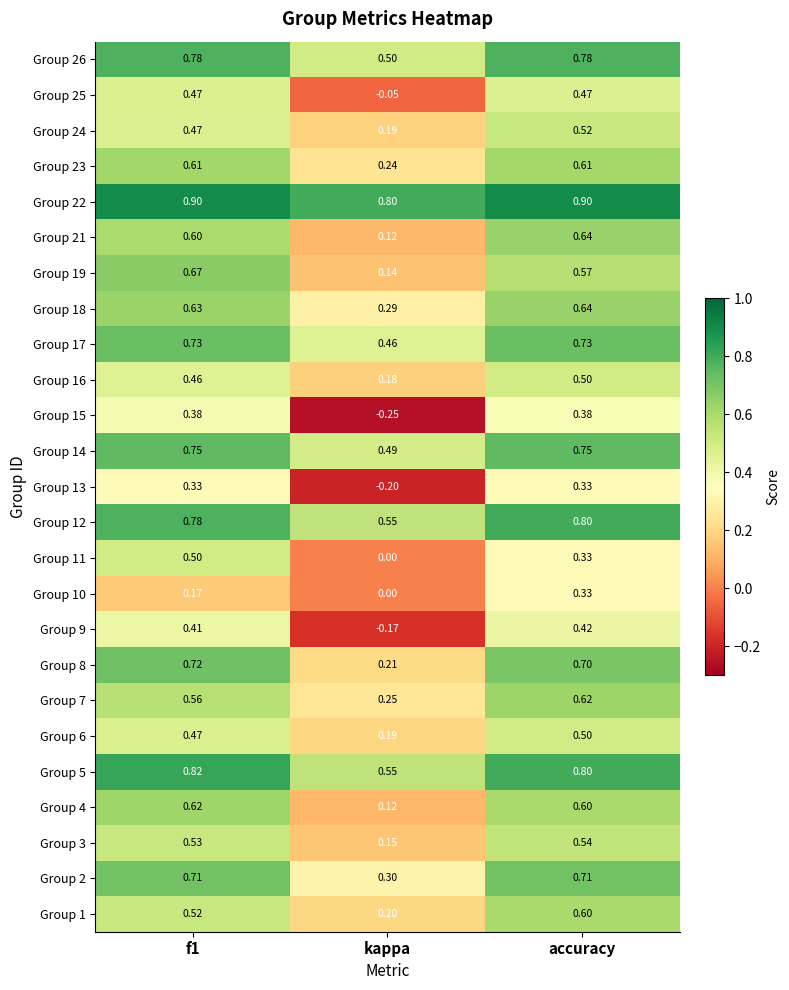

At which category does the chart reach its minimum across all series?

kappa